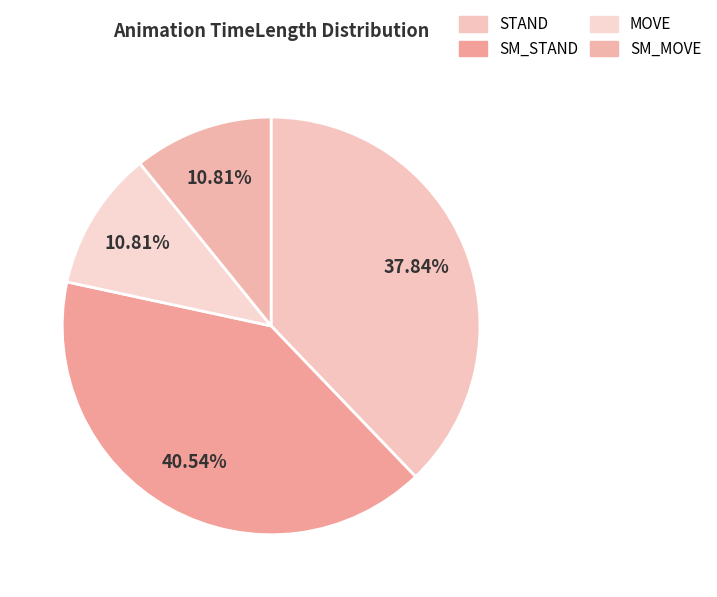

To the nearest percent, what is the difference between the largest and smallest slice percentages?

30%